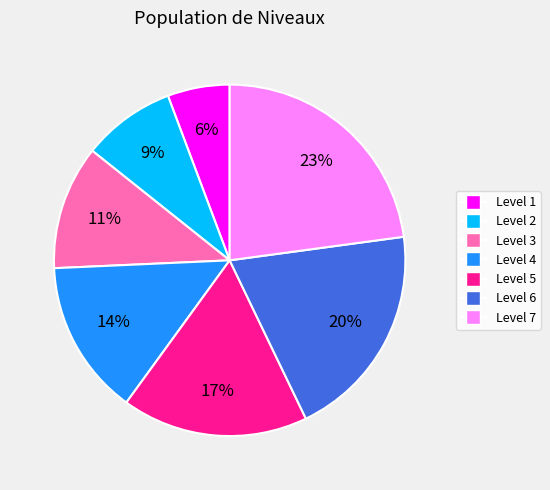

To the nearest percent, what portion does Level 7 represent?

23%